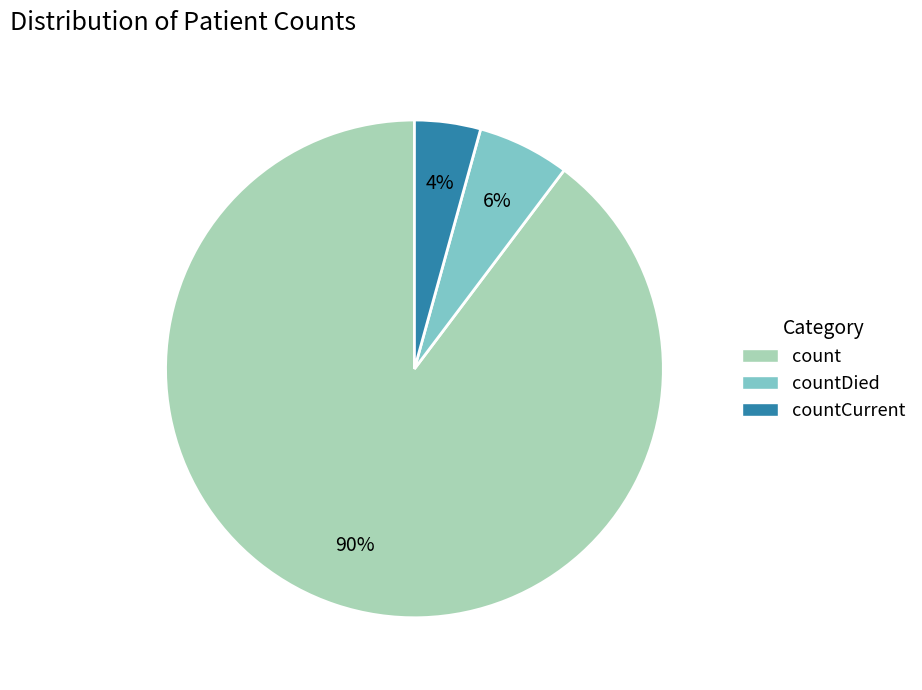

To the nearest percent, what is the average slice percentage?

33%